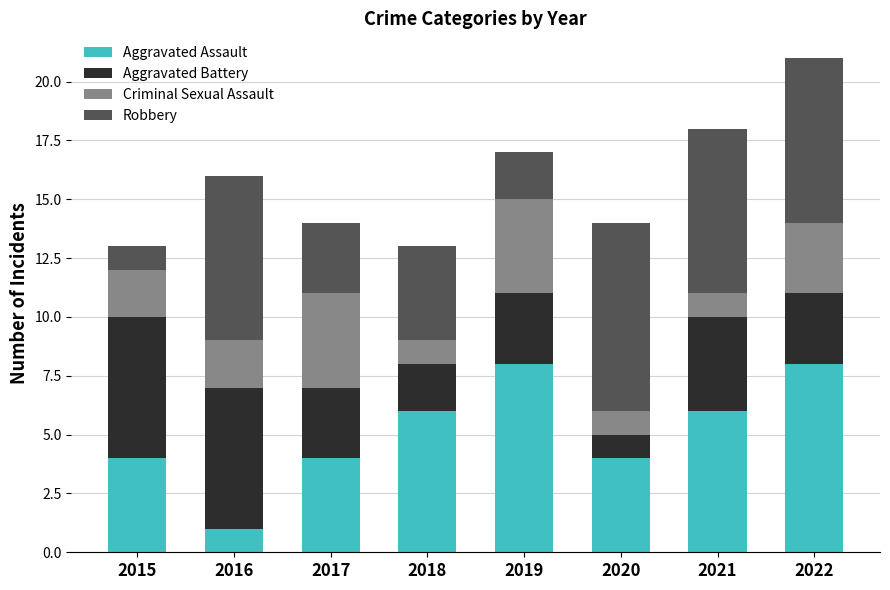

The Aggravated Assault series shows 6 at 2020. True or false?

False